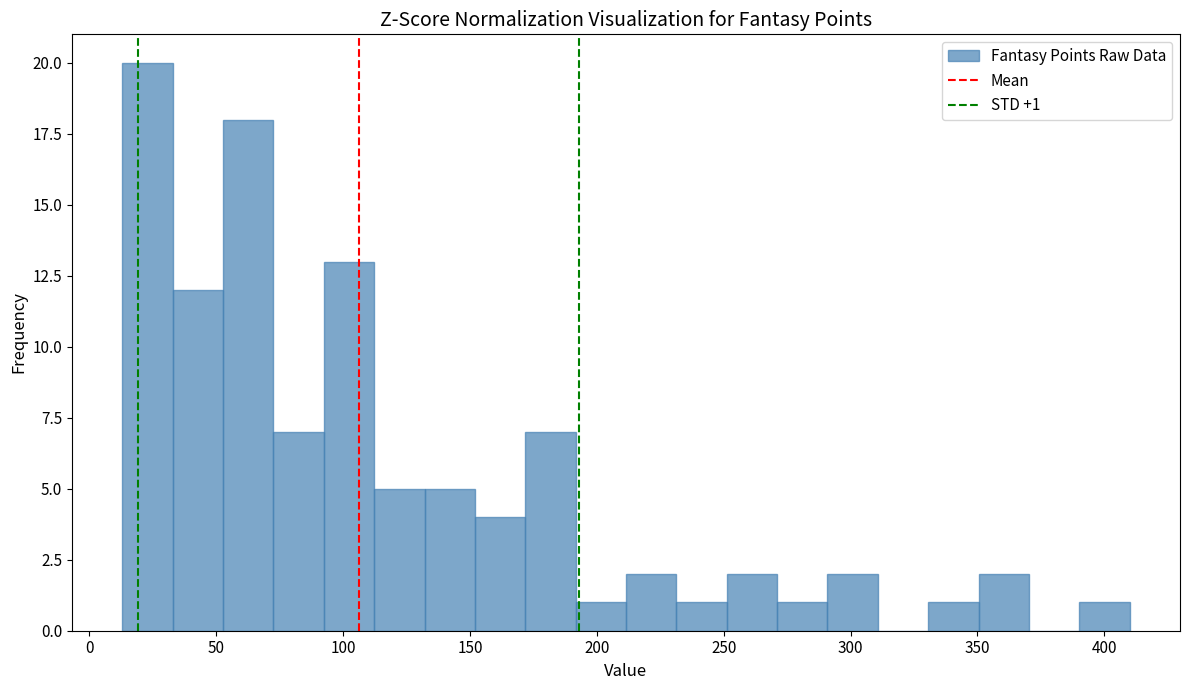

Read against the x-axis, roughly where is the centre of the tallest bar?

25